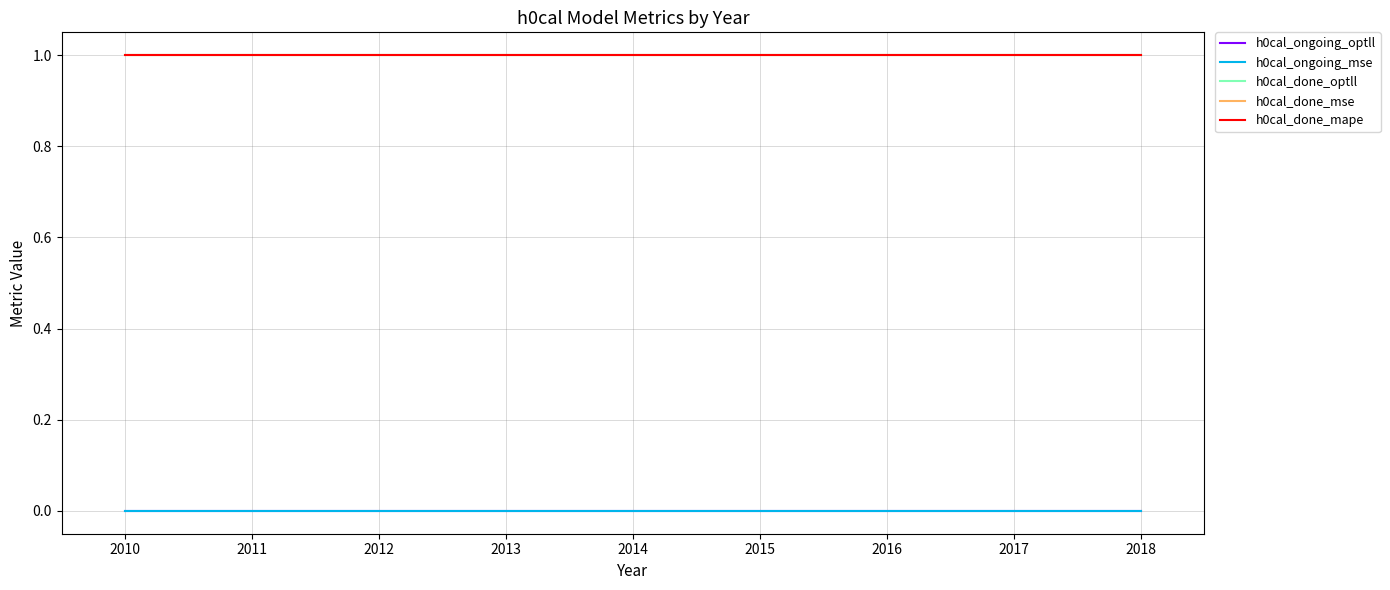

Is this an area chart (filled region under the line)?

No